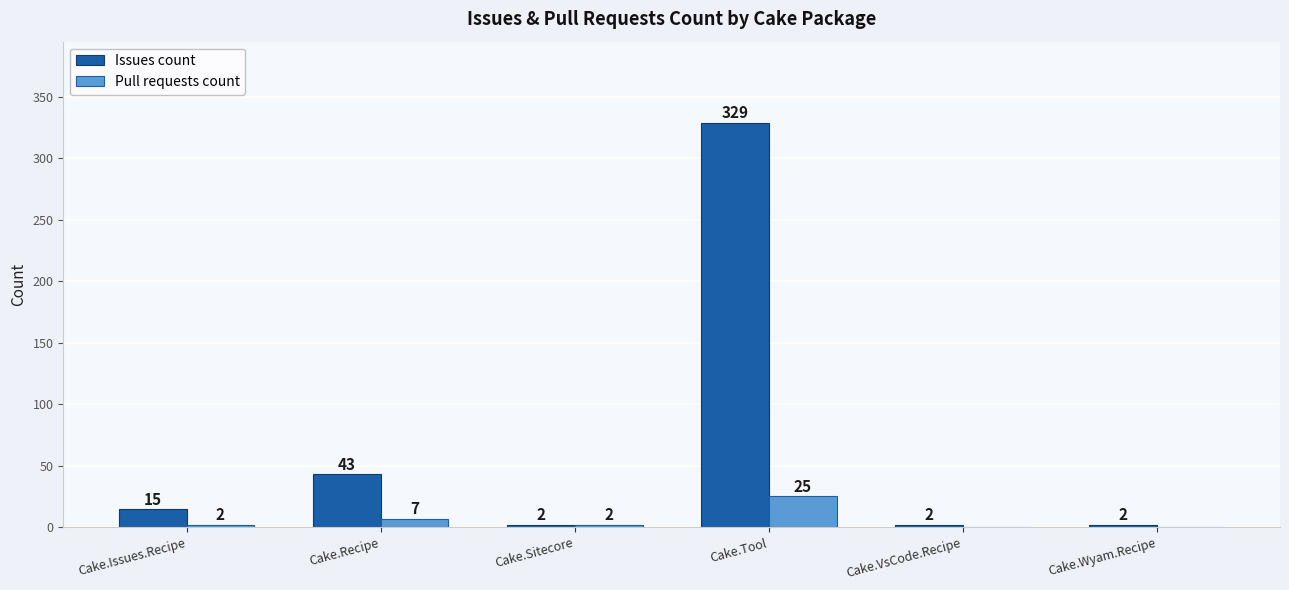

Are the bars horizontal?

No